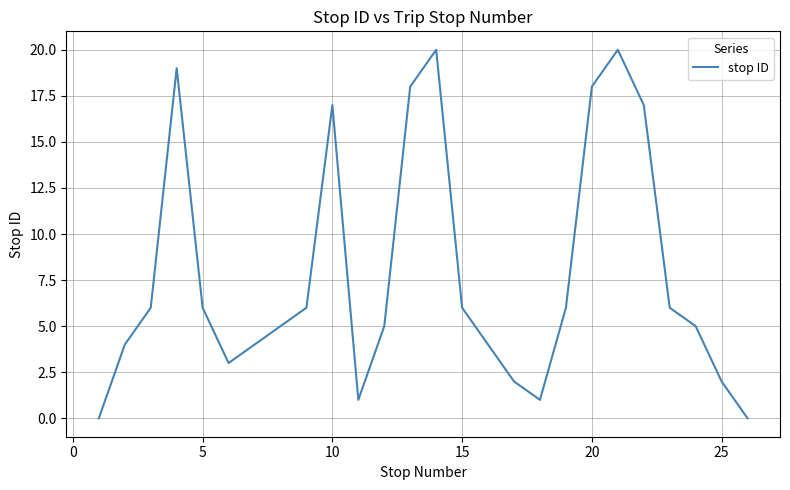

What is the greatest value displayed?

20